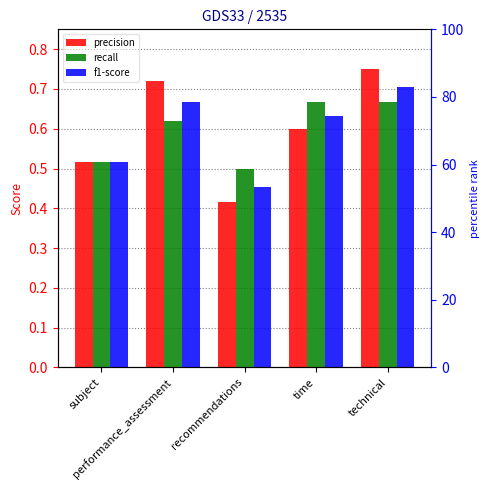

Read the f1-score value at technical.

0.7